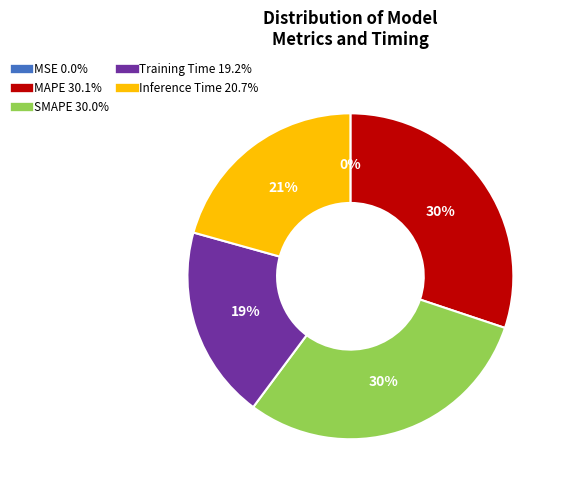

Is SMAPE the majority of the pie?

No